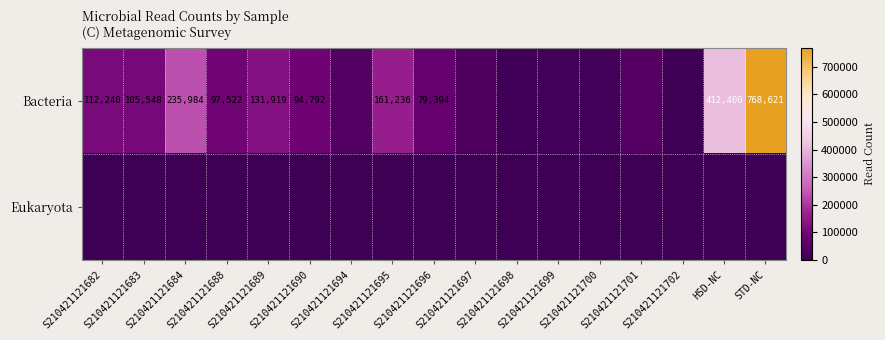

List the labels in order of Bacteria value, largest first.

STD-NC, HSD-NC, S210421121684, S210421121695, S210421121689, S210421121682, S210421121683, S210421121688, S210421121690, S210421121696, S210421121701, S210421121694, S210421121697, S210421121699, S210421121700, S210421121698, S210421121702